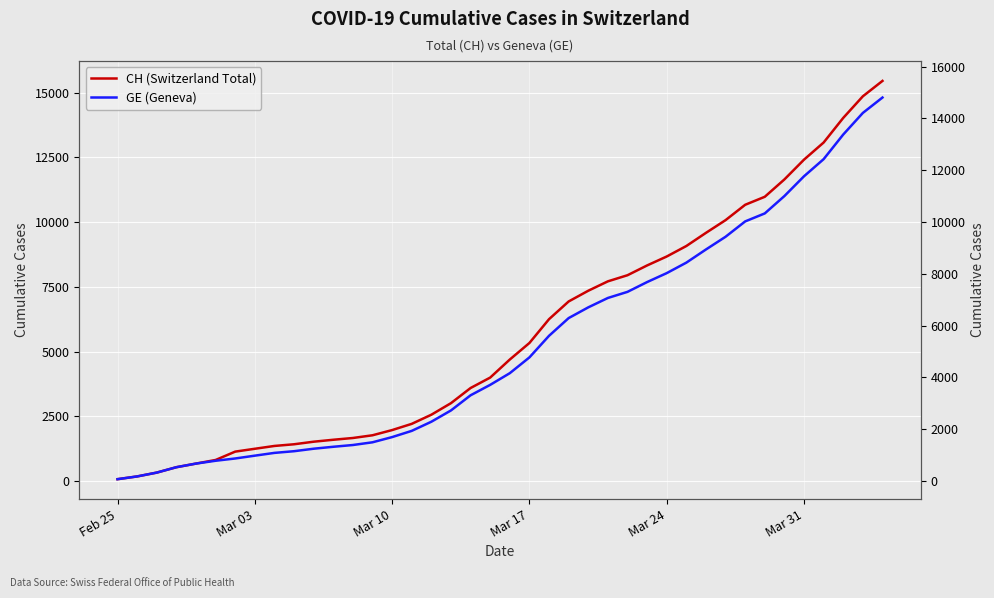

Is it true that GE (Geneva) equals 1350 at Mar 31?

False